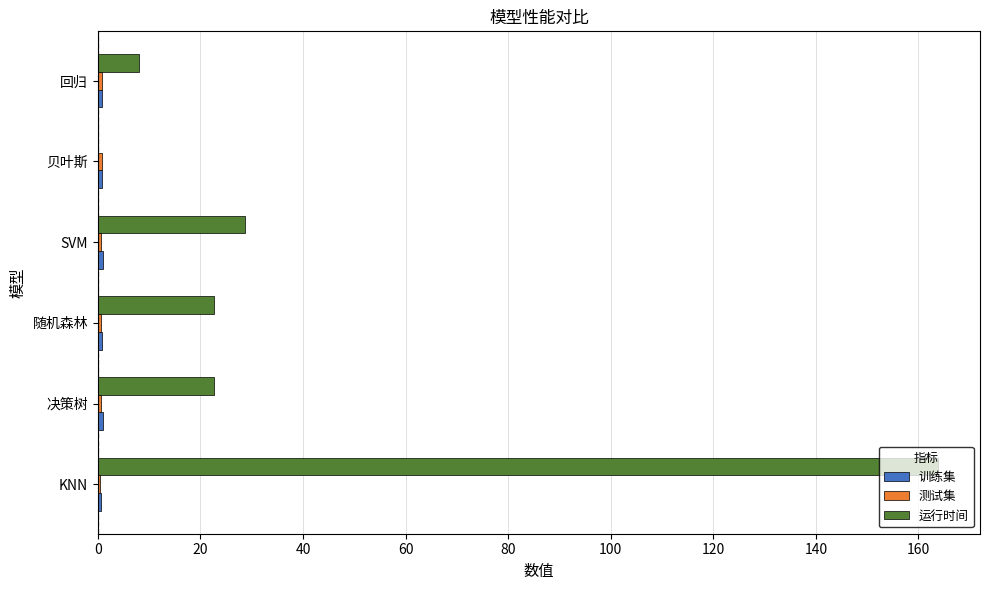

True or false: 运行时间 has a value of 22.6 at 随机森林.

True